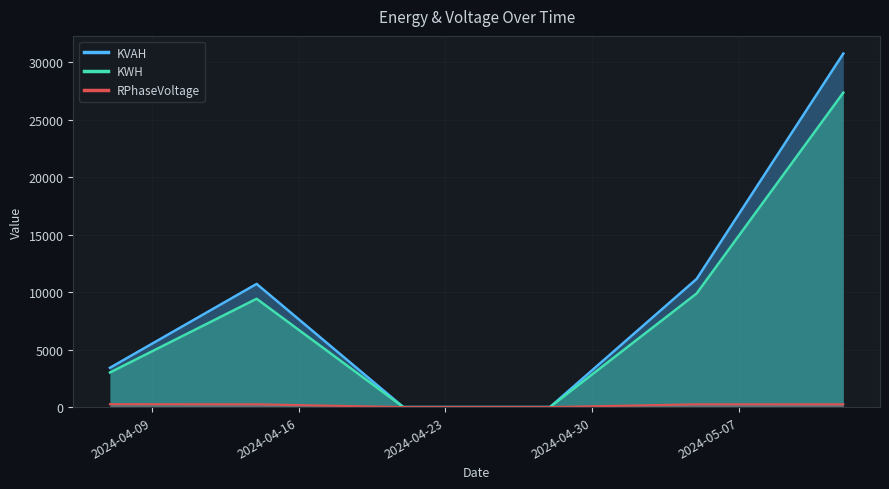

True or false: RPhaseVoltage and KVAH intersect in this chart.

False